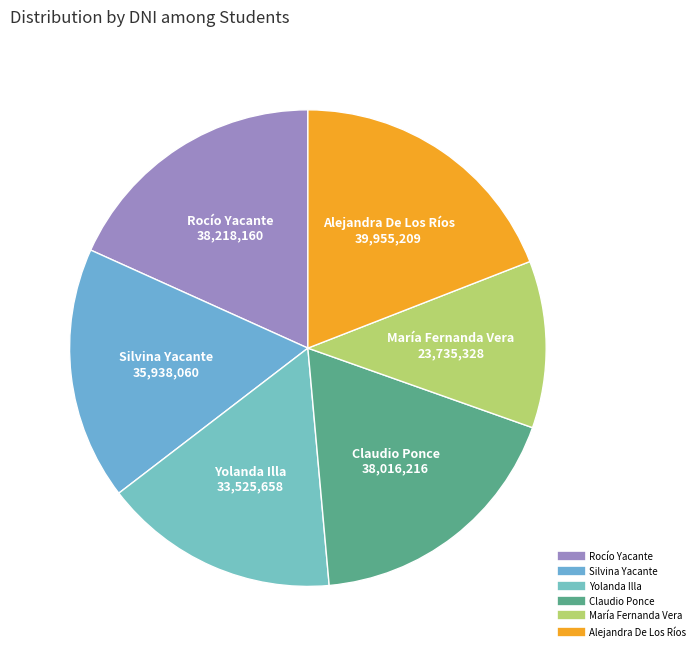

What is the largest slice in the pie chart?

Alejandra De Los Ríos